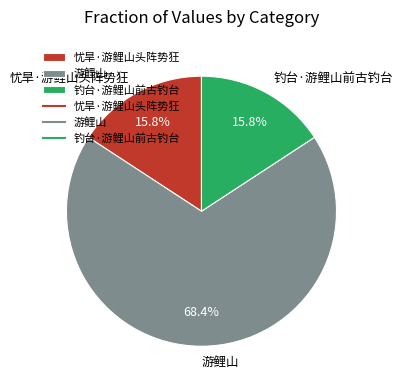

Approximately how many times larger is the value at 游鲤山 compared to 忧旱·游鲤山头阵势狂?

4.3